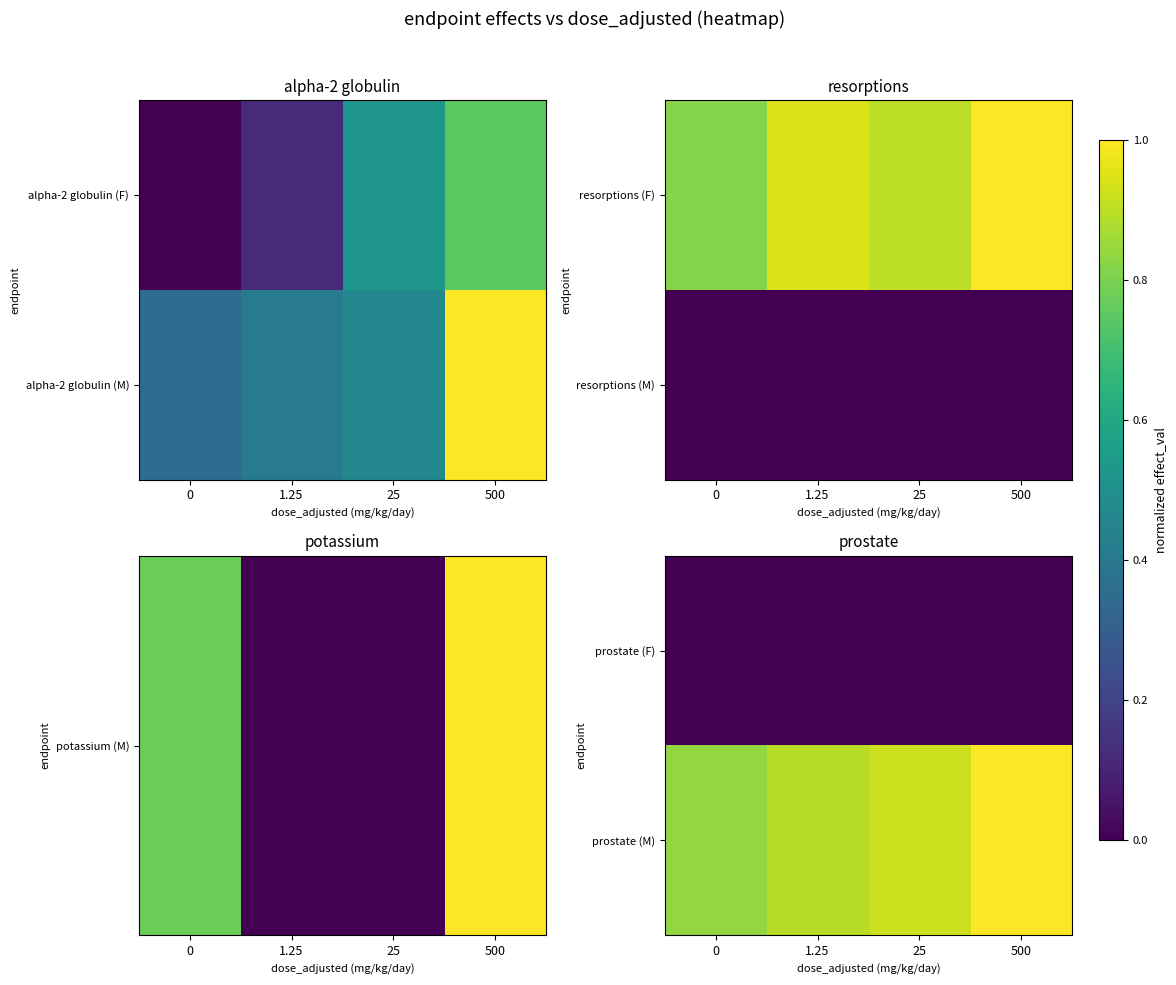

How many distinct data groups are displayed?

2